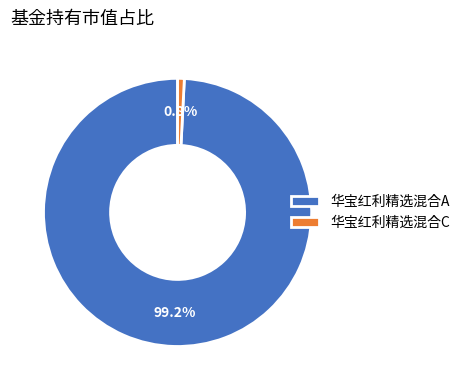

Is the sum of 华宝红利精选混合C and 华宝红利精选混合A greater than half?

Yes